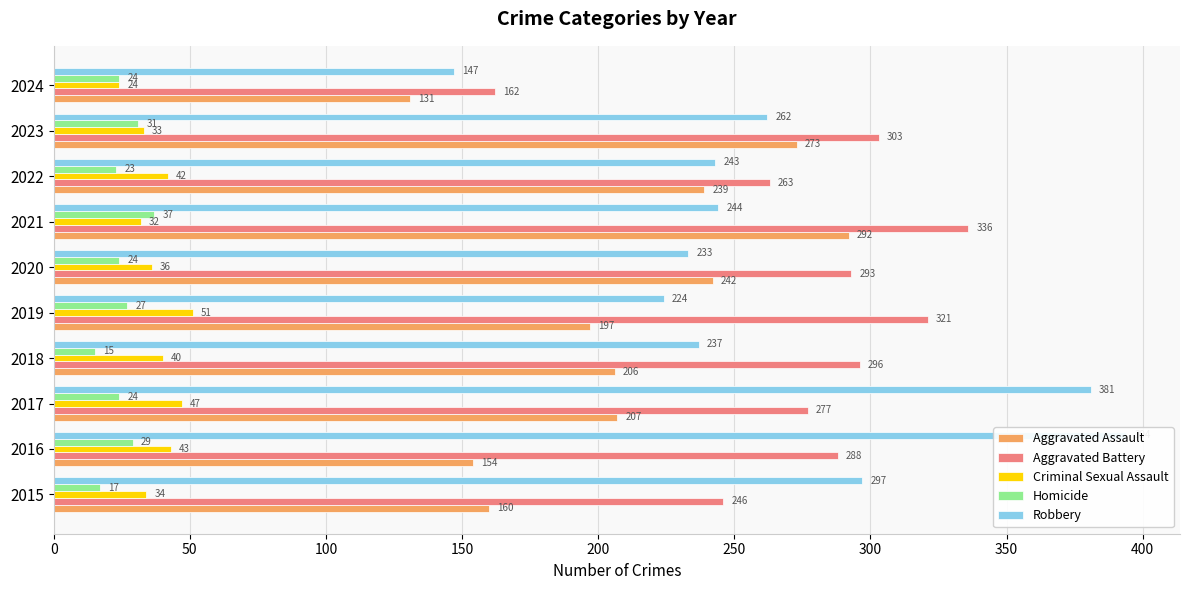

How many categories are shown in the chart?

10